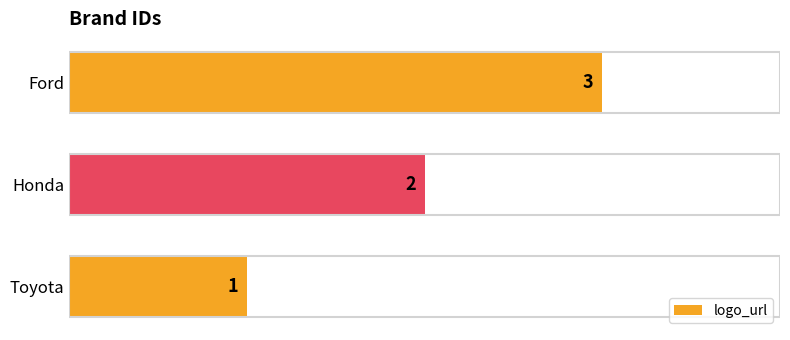

List the labels in order of value, smallest first.

Toyota, Honda, Ford